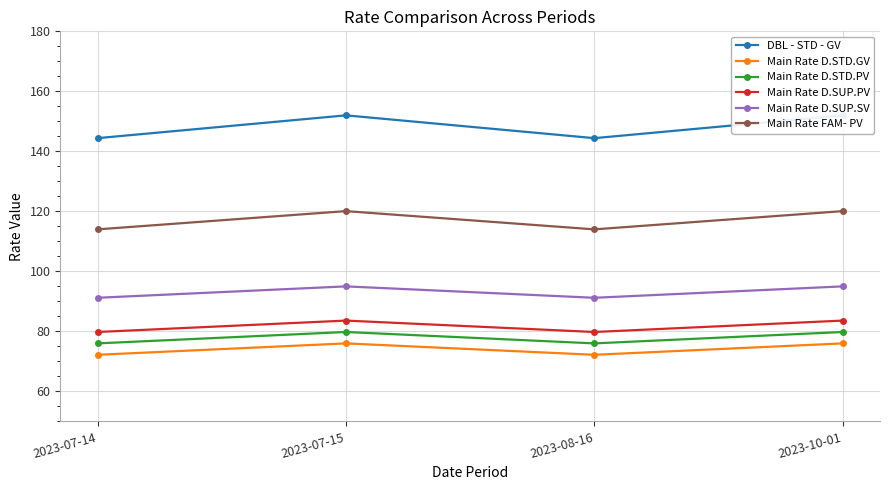

The Main Rate D.STD.GV series shows 76.0 at 2023-10-01. True or false?

True